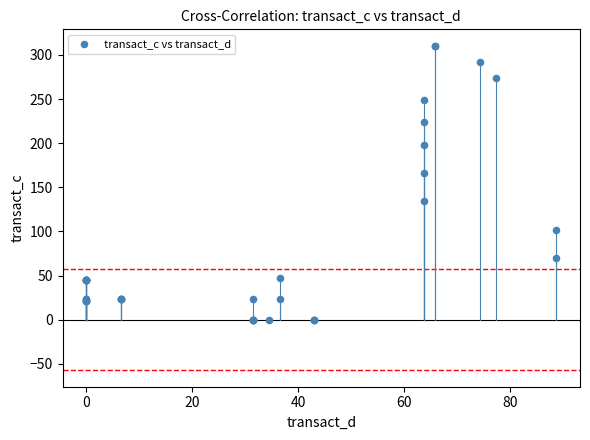

What Y value in the scatter plot is closest to 155?

166.1